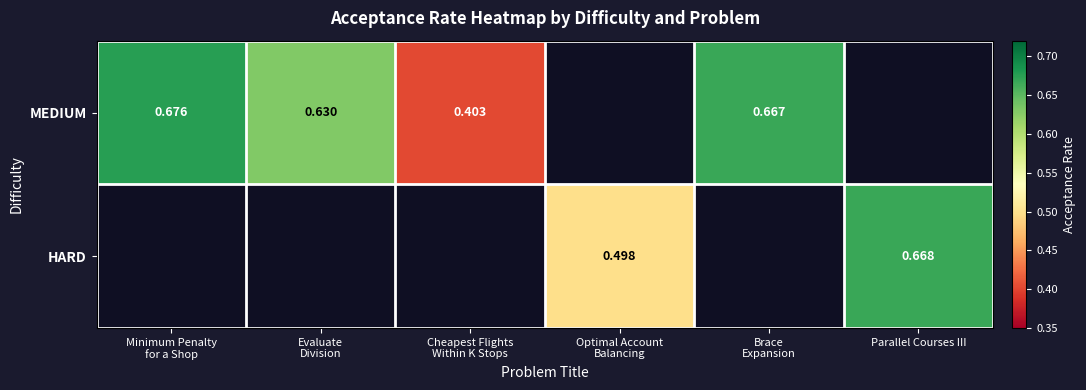

At how many categories does at least one series exceed 0?

6